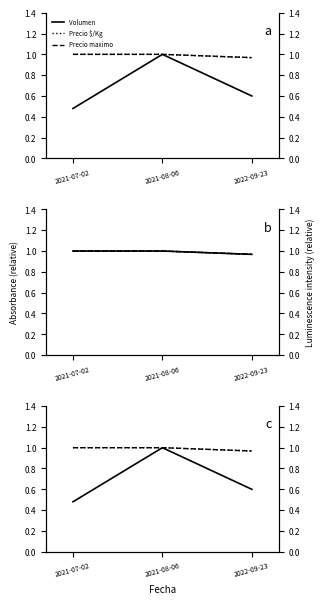

Count the number of categories in the chart.

3